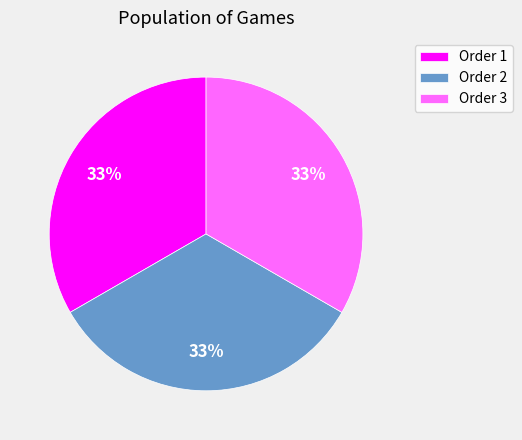

Combined, do Order 2 and Order 1 account for over 50%?

Yes